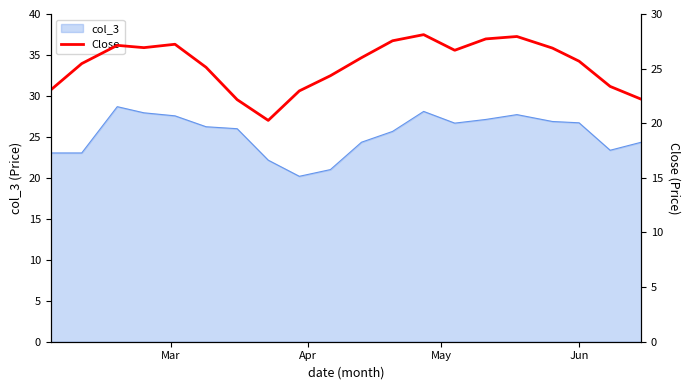

How many data points are less than 26?

10